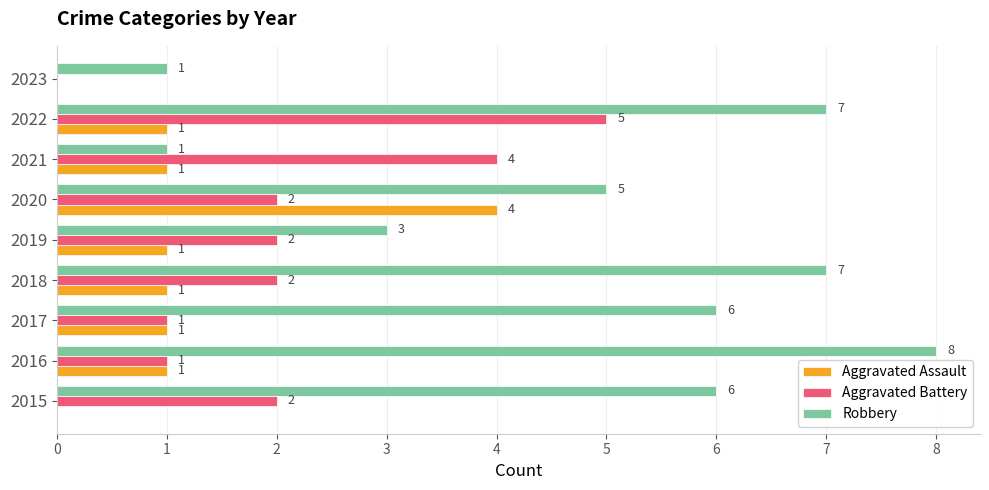

Is it true that Robbery equals 3 at 2015?

False